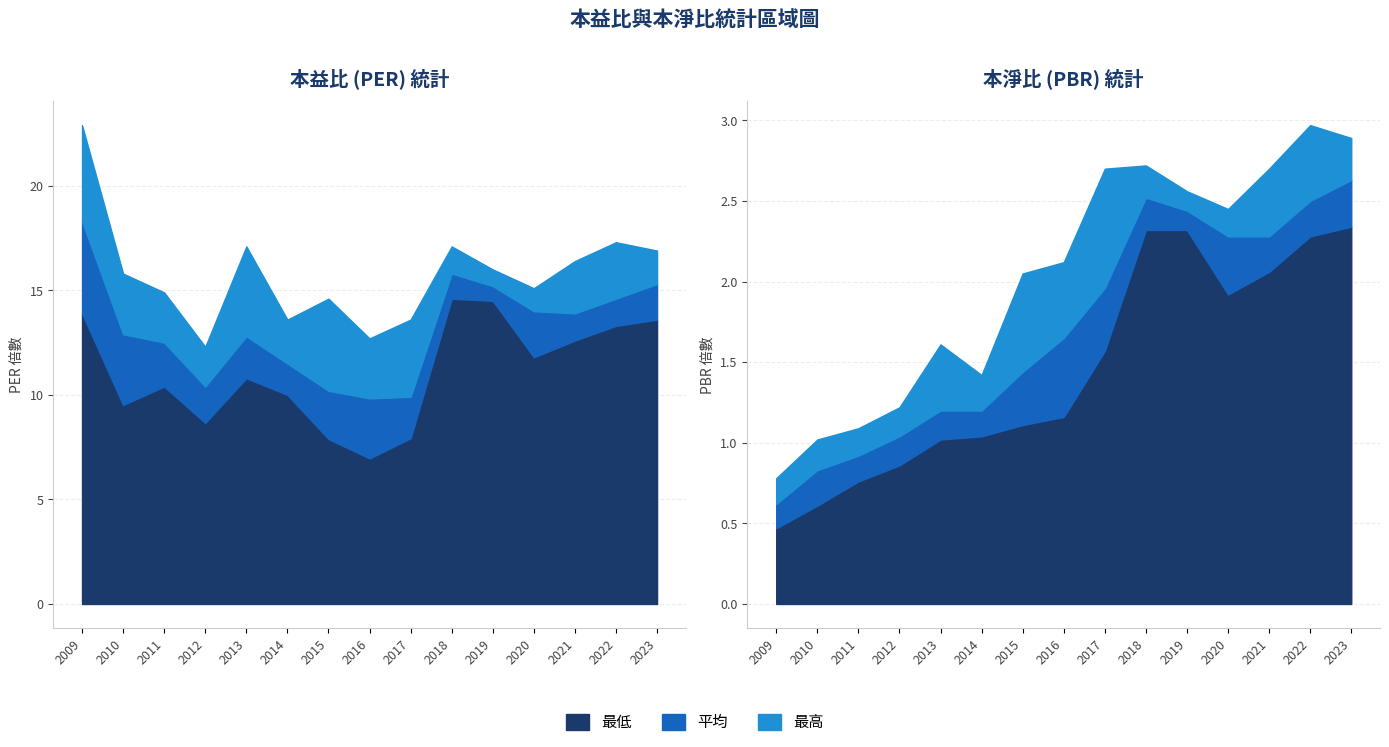

The PBR平均 series shows 0.6 at 2009. True or false?

True